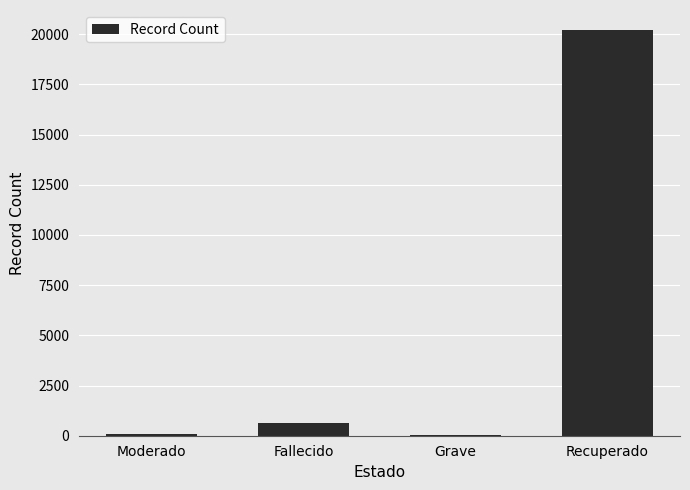

Between Fallecido and Moderado, which is larger?

Fallecido